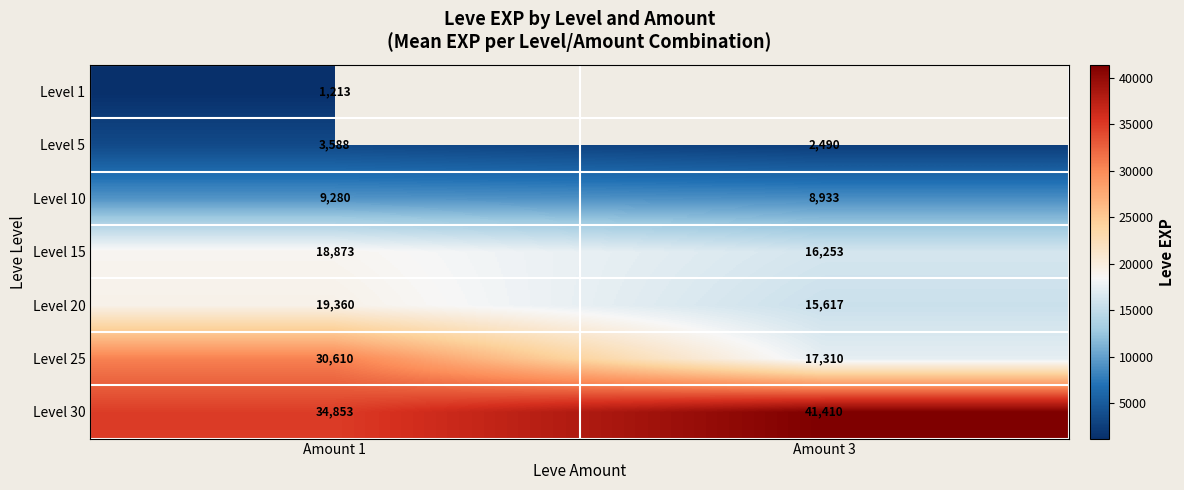

Between Amount 1 and Amount 3, which is larger?

Amount 3